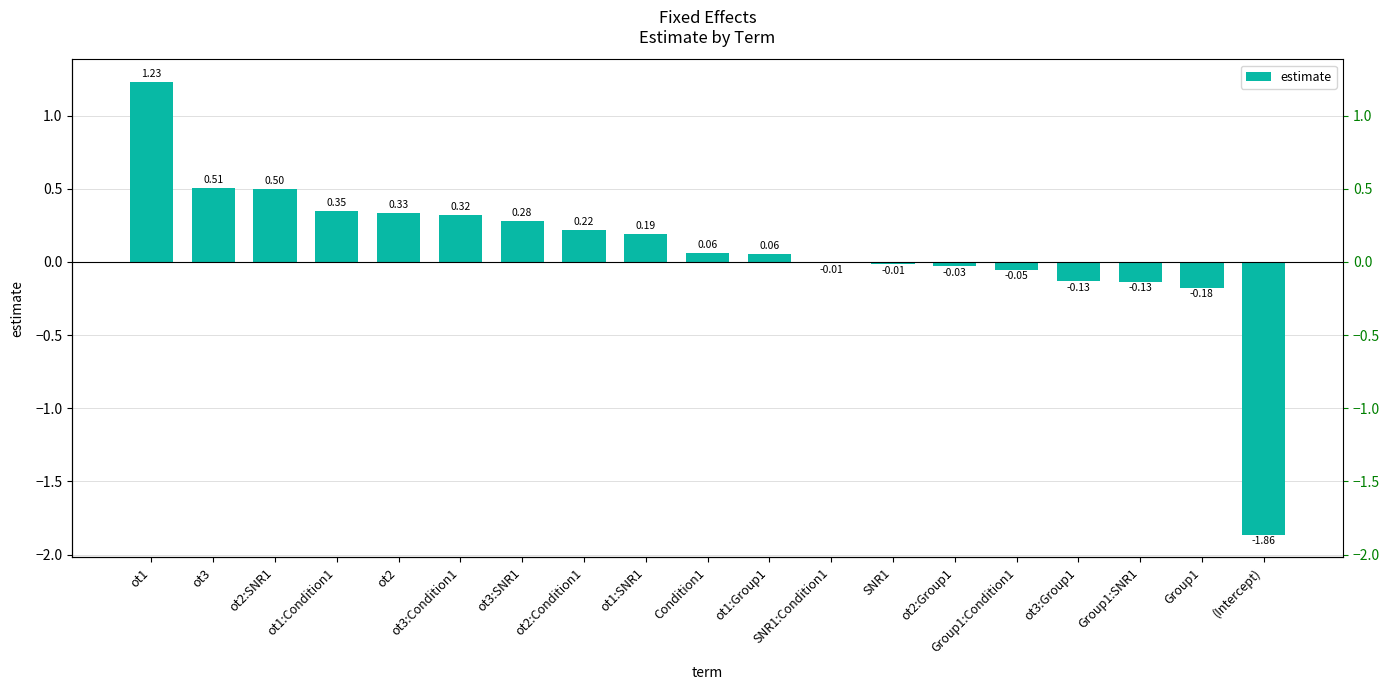

Rank the categories by value from highest to lowest.

ot1, ot3, ot2:SNR1, ot1:Condition1, ot2, ot3:Condition1, ot3:SNR1, ot2:Condition1, ot1:SNR1, Condition1, ot1:Group1, SNR1:Condition1, SNR1, ot2:Group1, Group1:Condition1, ot3:Group1, Group1:SNR1, Group1, (Intercept)